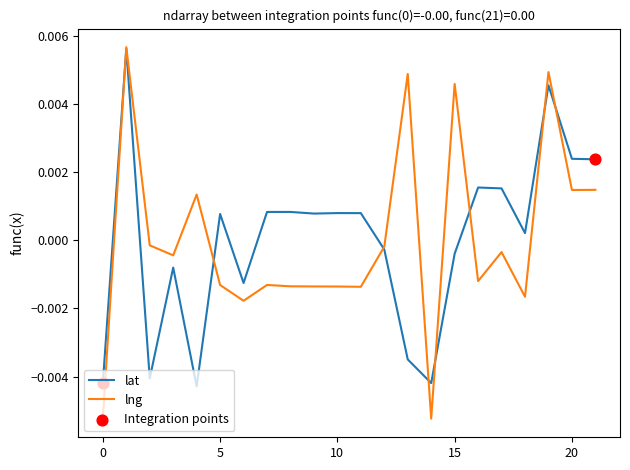

Which series has the largest range (max minus min)?

lng